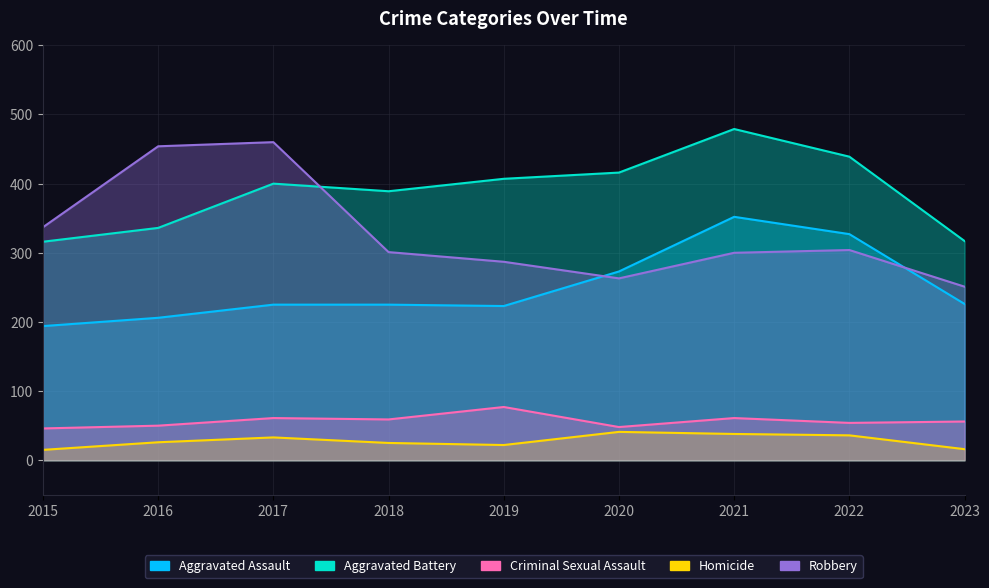

How many values in the Aggravated Assault series are below 225?

3